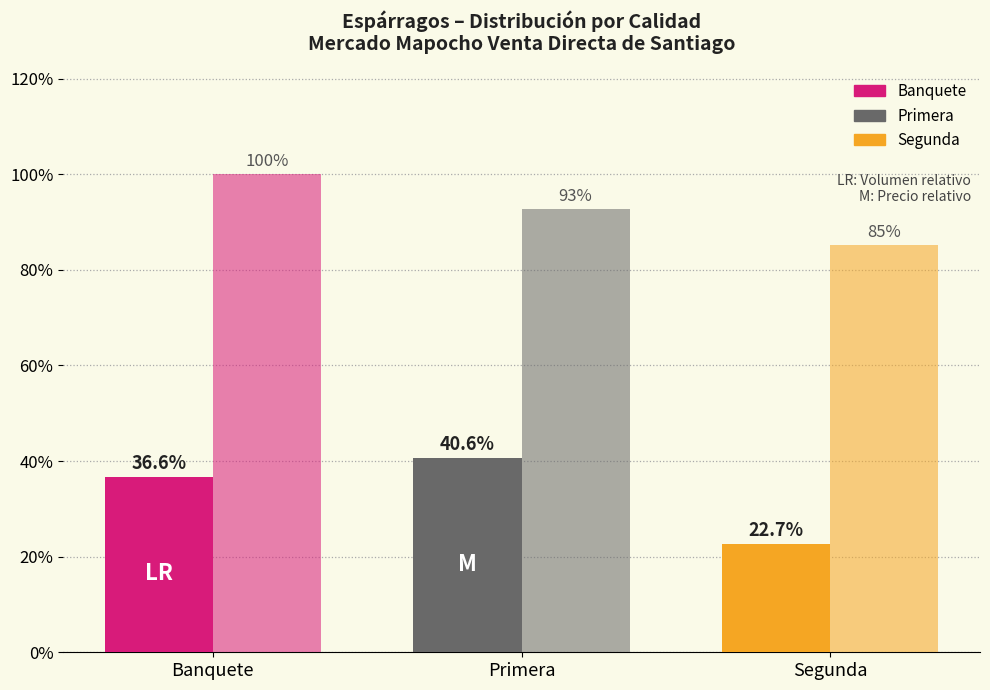

How many series are shown in this chart?

2